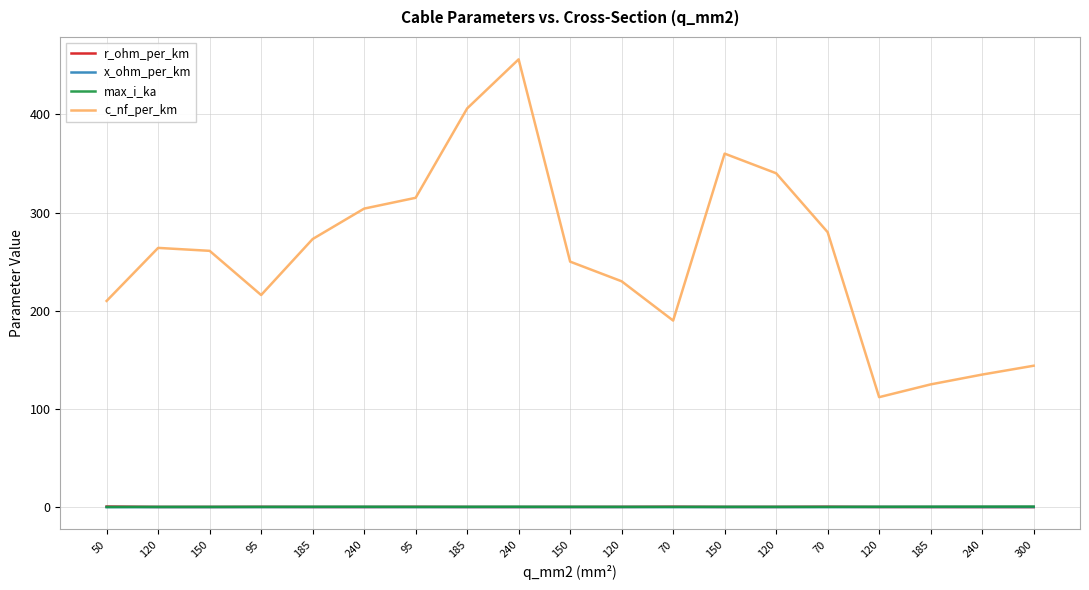

At which category does c_nf_per_km reach its first local valley?

95